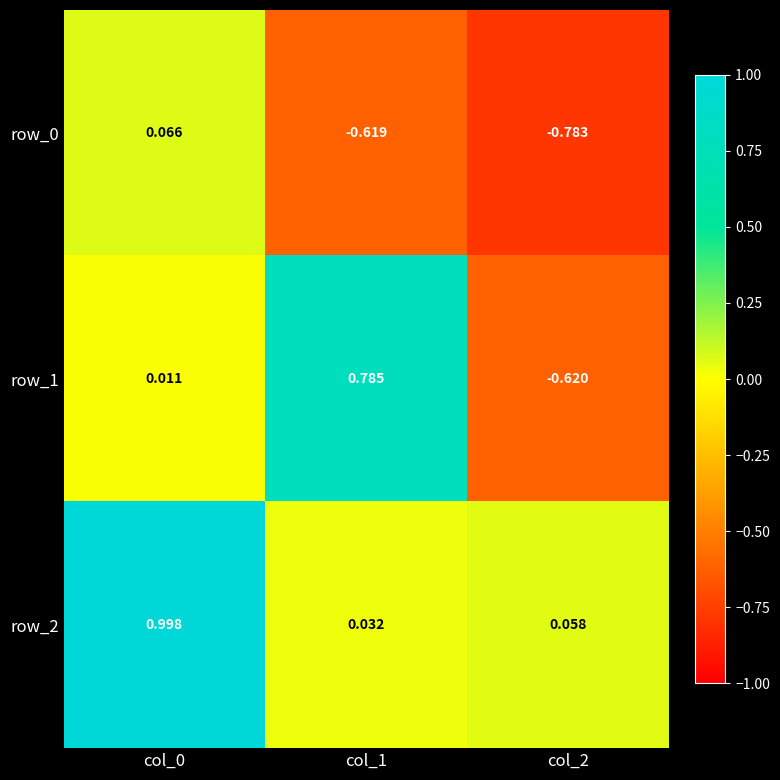

What is the spread (max minus min) of values at col_1?

1.4